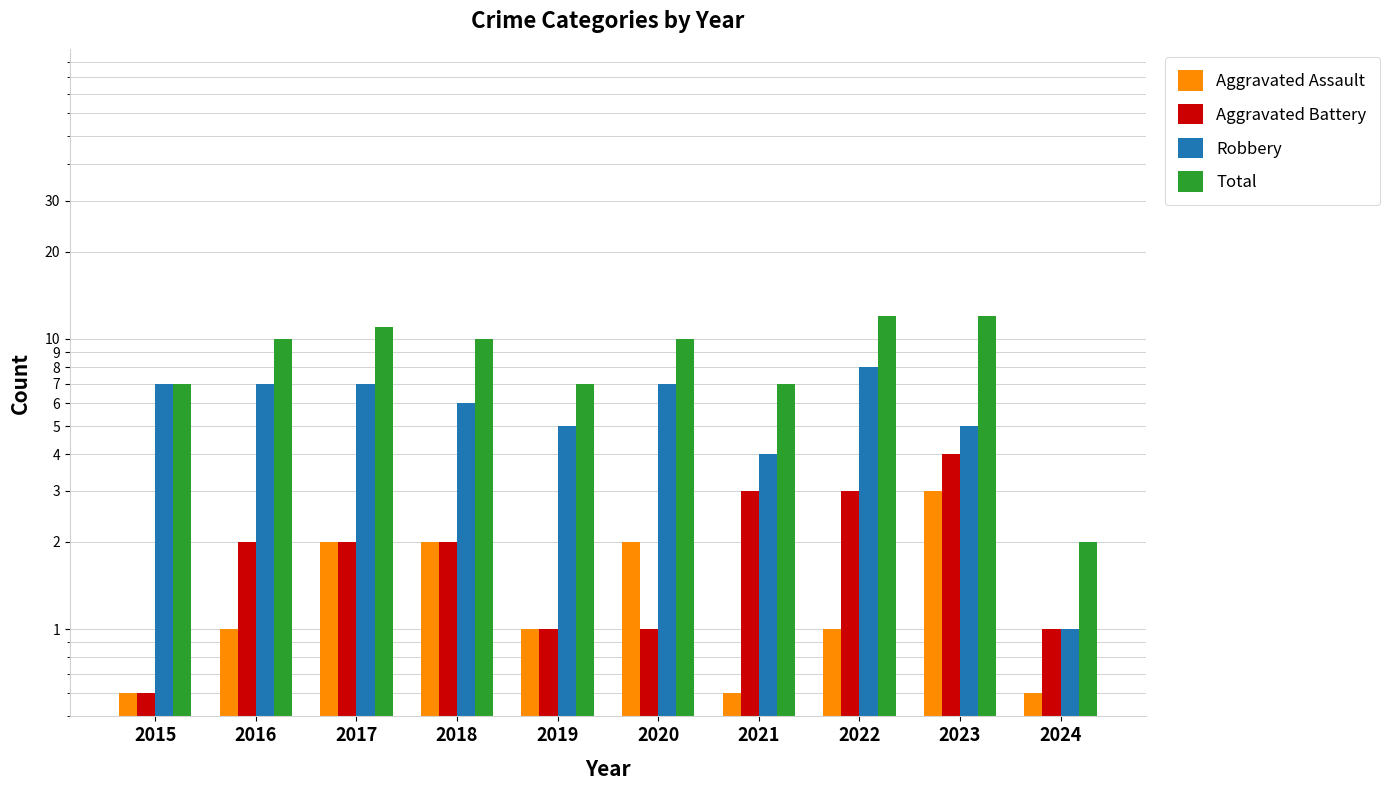

Count the number of data series in this chart.

4